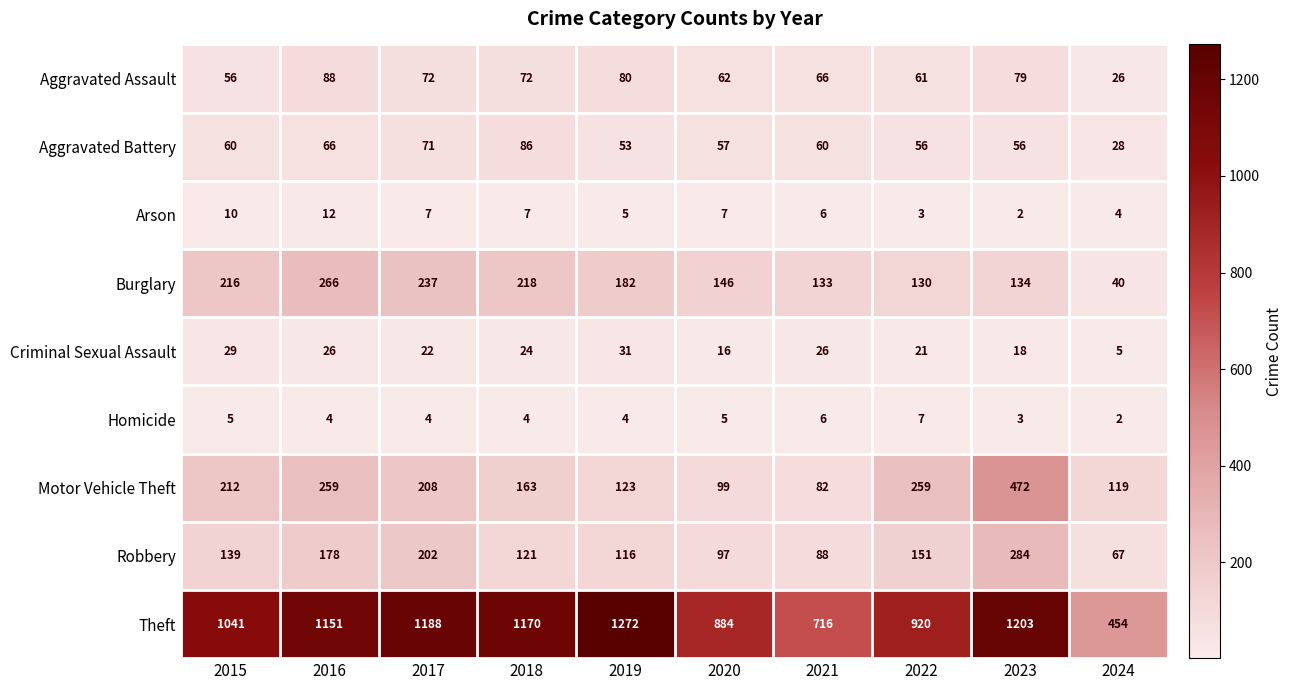

What is the sum of all Homicide values?

44